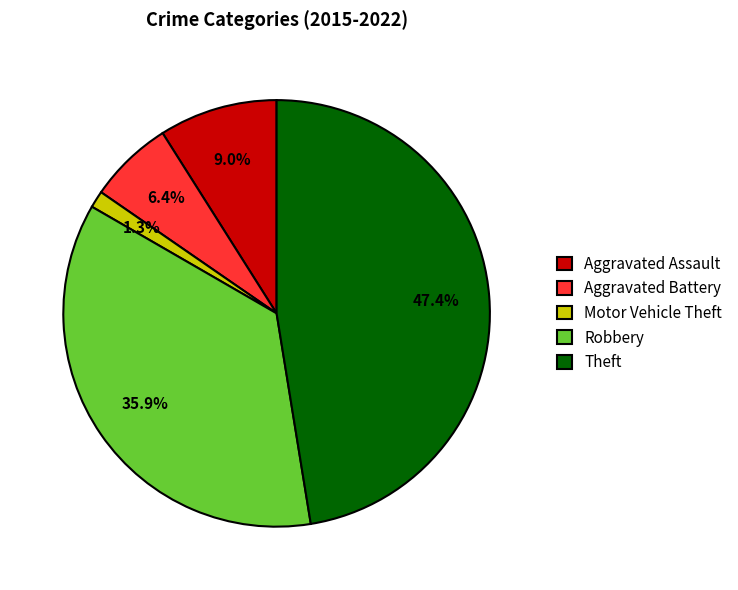

Does any single category account for the majority?

No